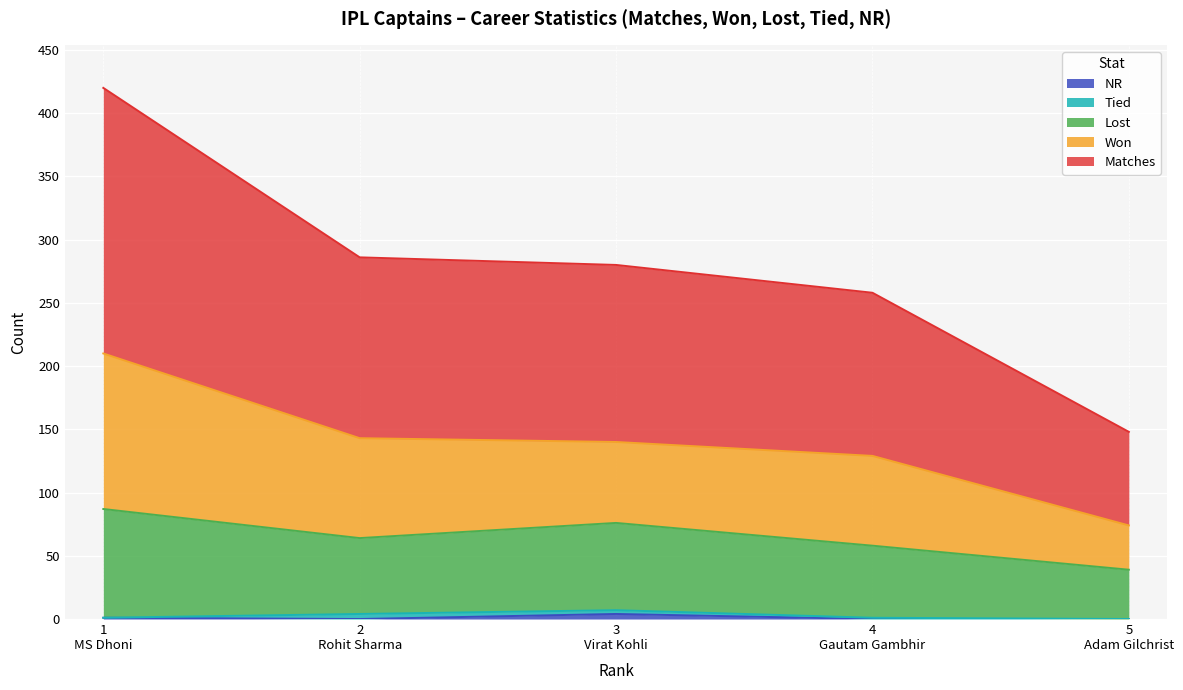

What is the label of the 1st point from the left?

1
MS Dhoni